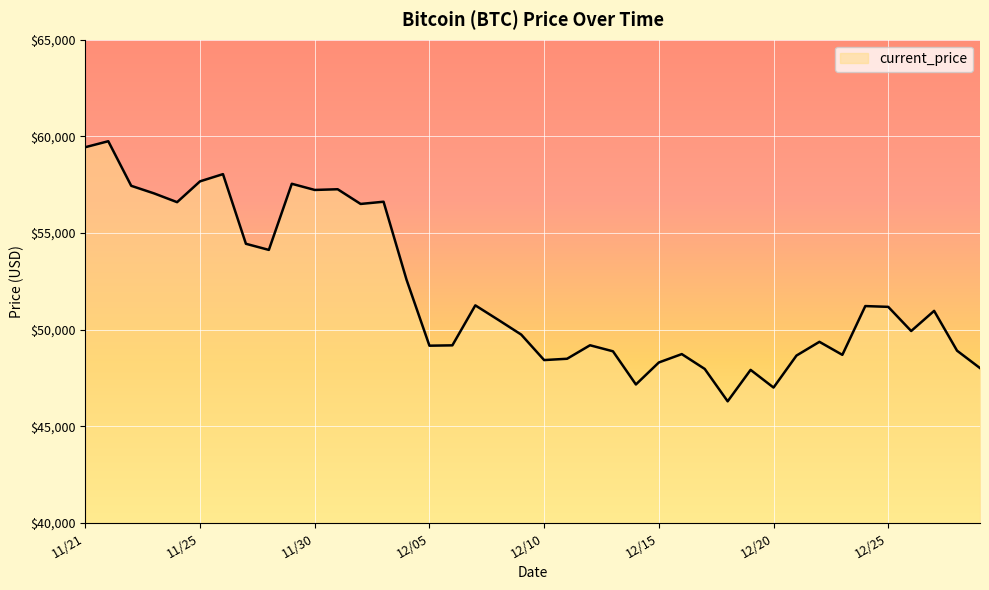

What is the greatest value displayed?

59749